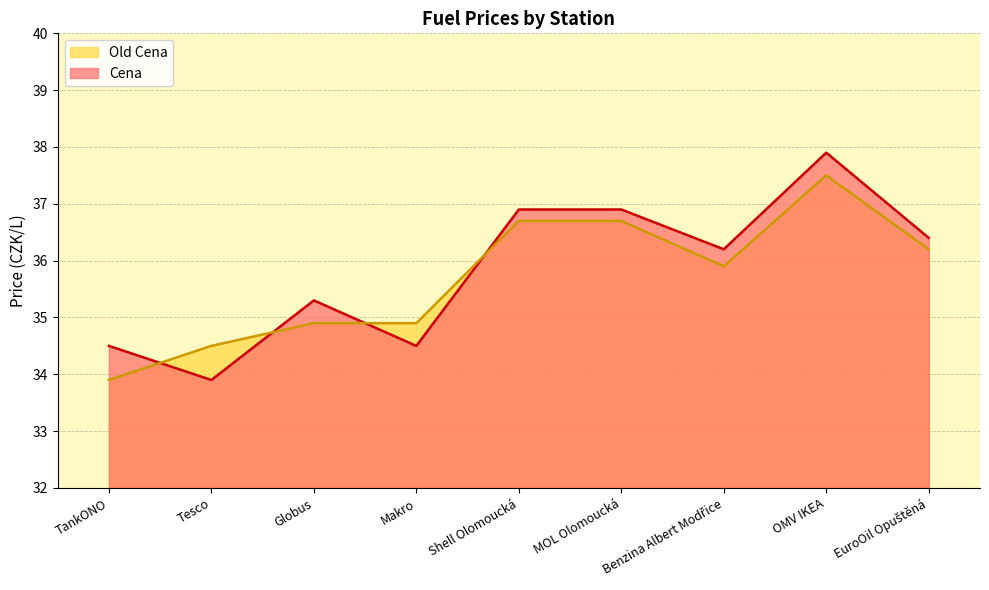

In Old Cena, how many points are lower than both neighbors (excluding endpoints)?

1